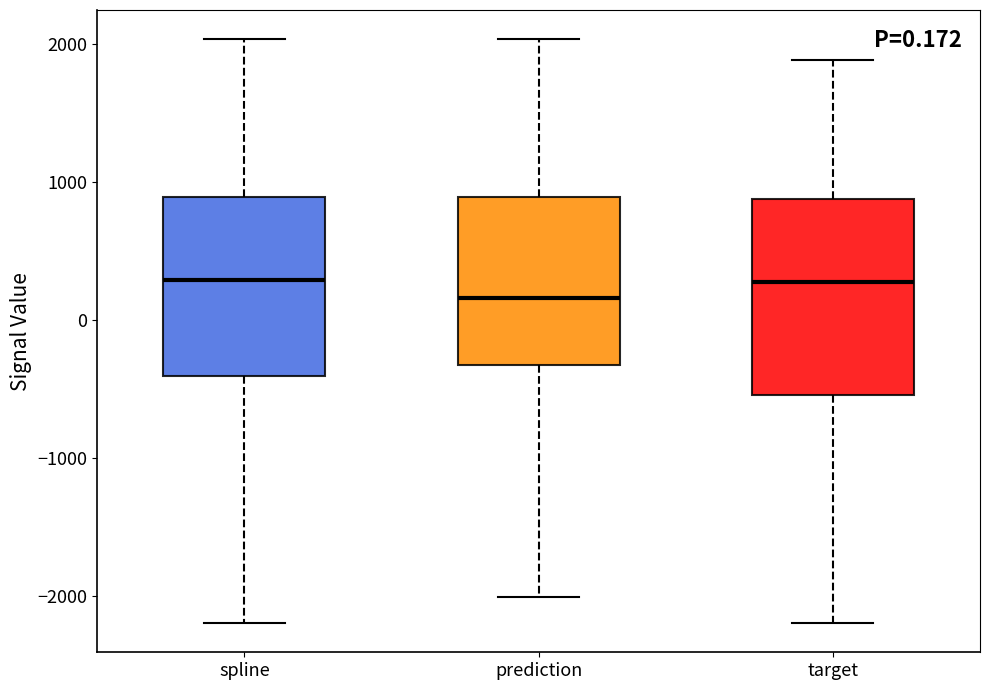

Comparing the boxes themselves (not the whiskers), which one is the tallest?

target